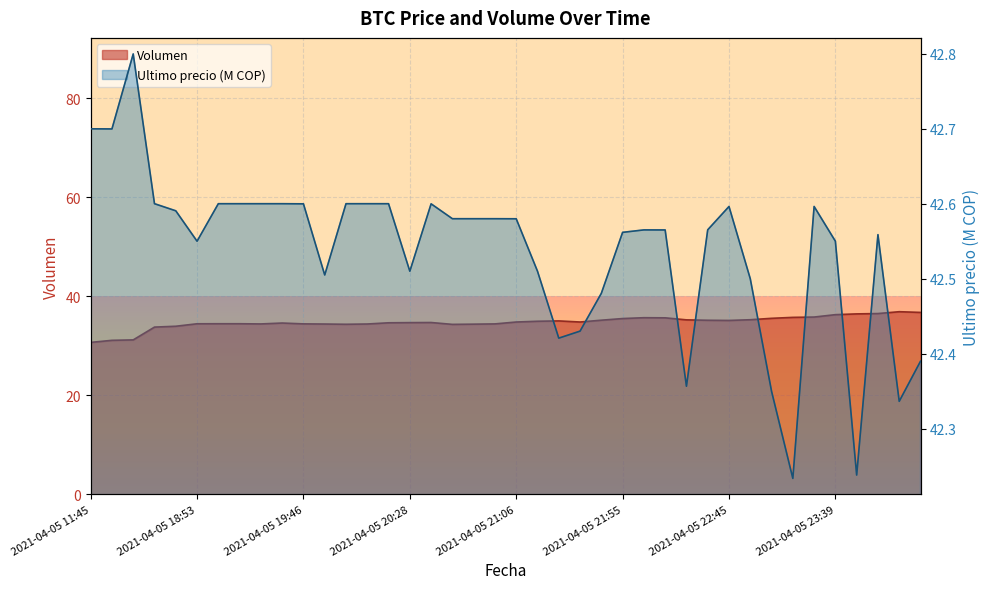

What are all the series names shown in the legend?

Volumen, Ultimo precio